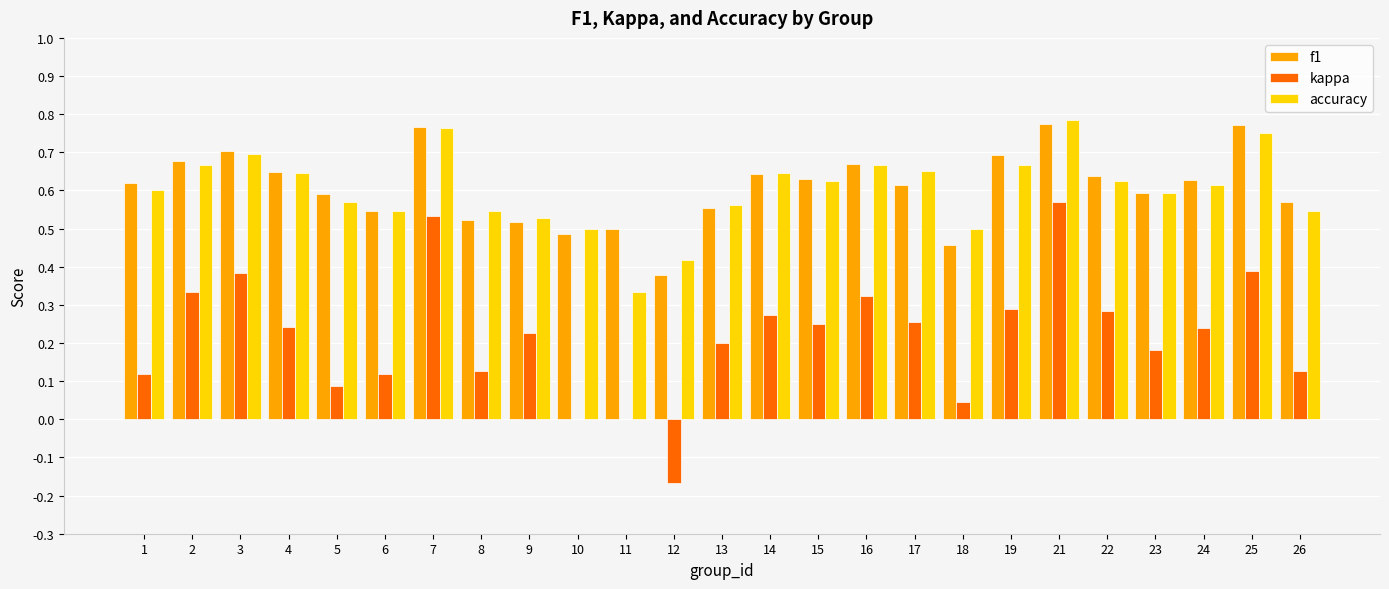

How many data points does each series have?

25